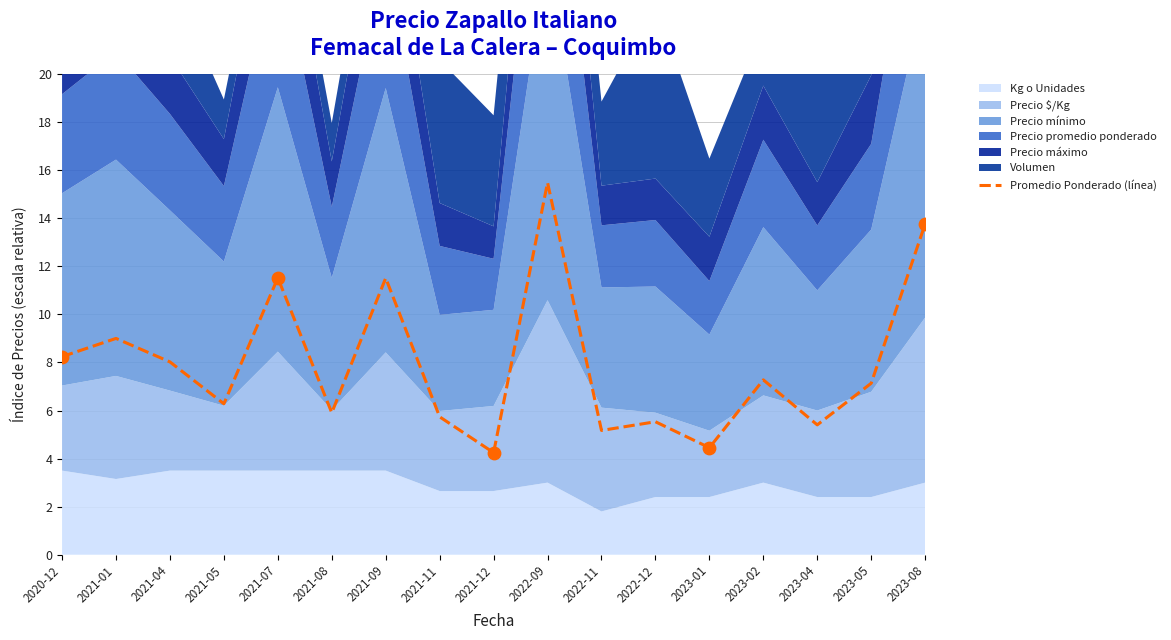

What is the change in value from 2021-08 to 2022-12?

-0.4